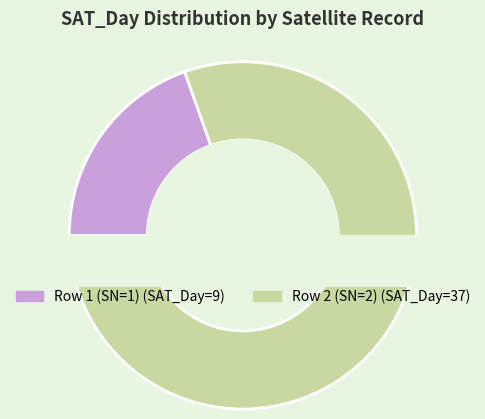

What percentage is the Row 2 (SN=2) slice, to the nearest percent?

80%